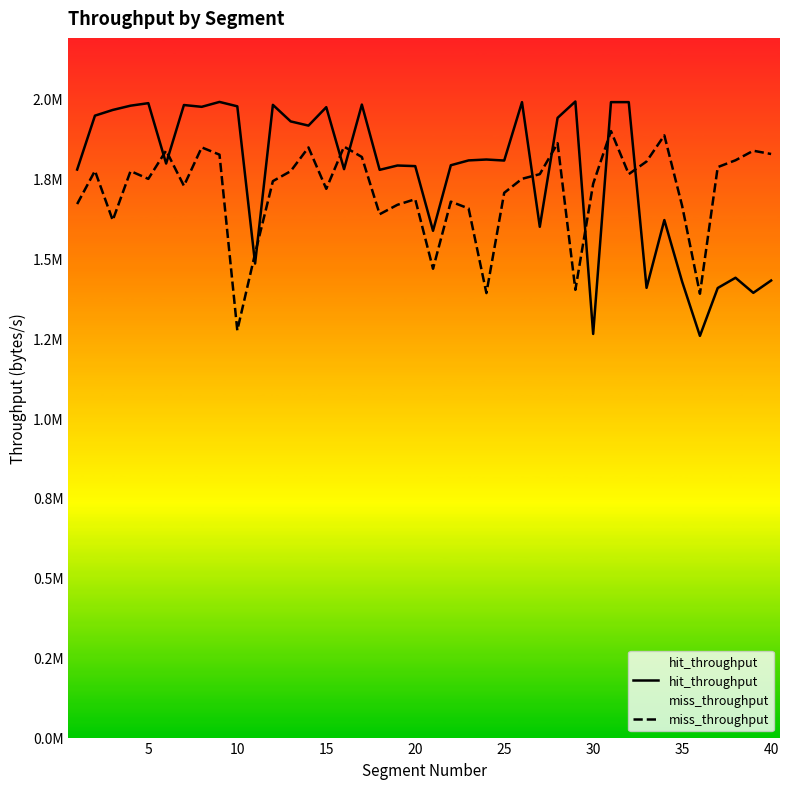

At how many categories does at least one series exceed 1418527?

39